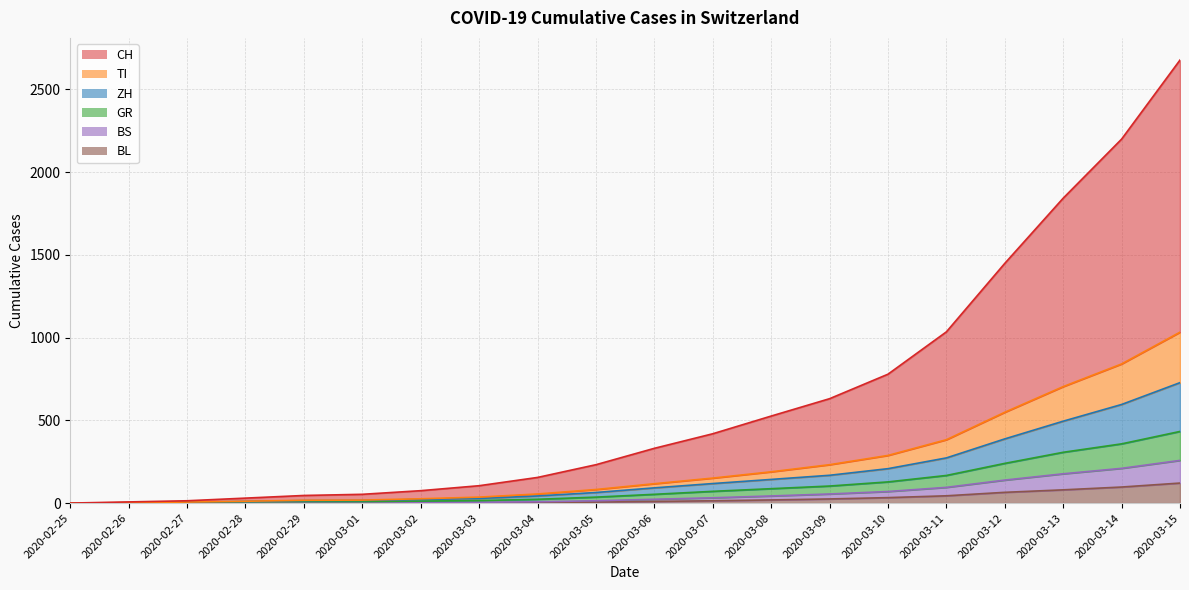

Does the chart have visible grid lines?

Yes